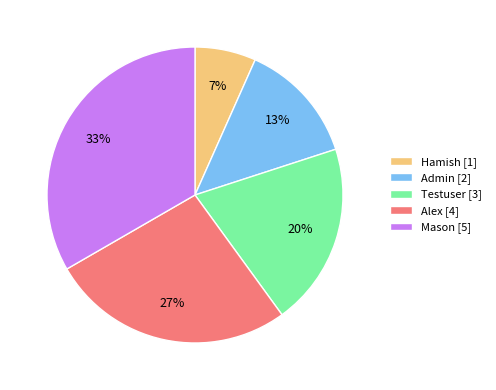

How many slices are in this pie chart?

5